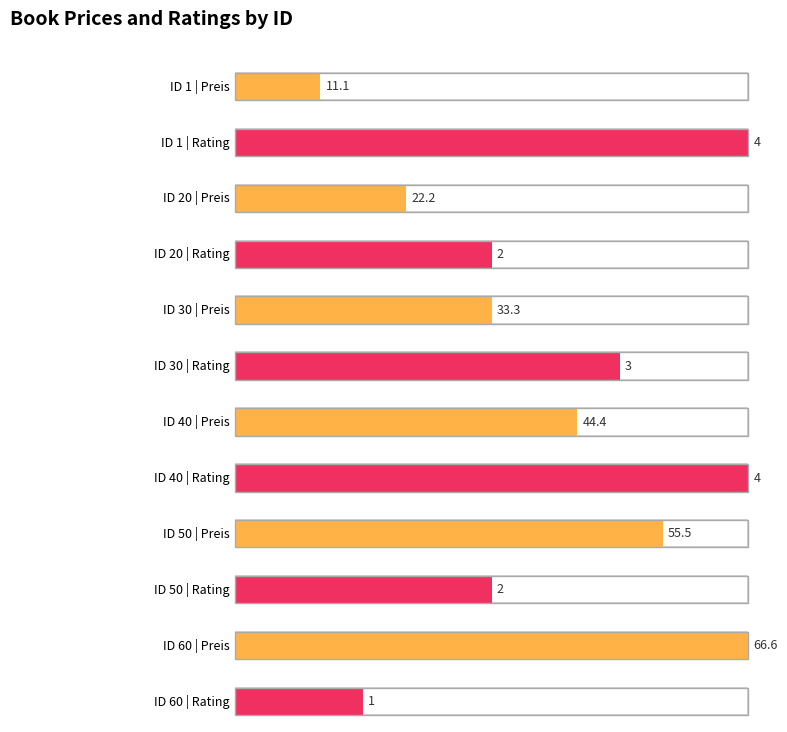

What is the value of the preis bar at the 2nd from the left?

22.2